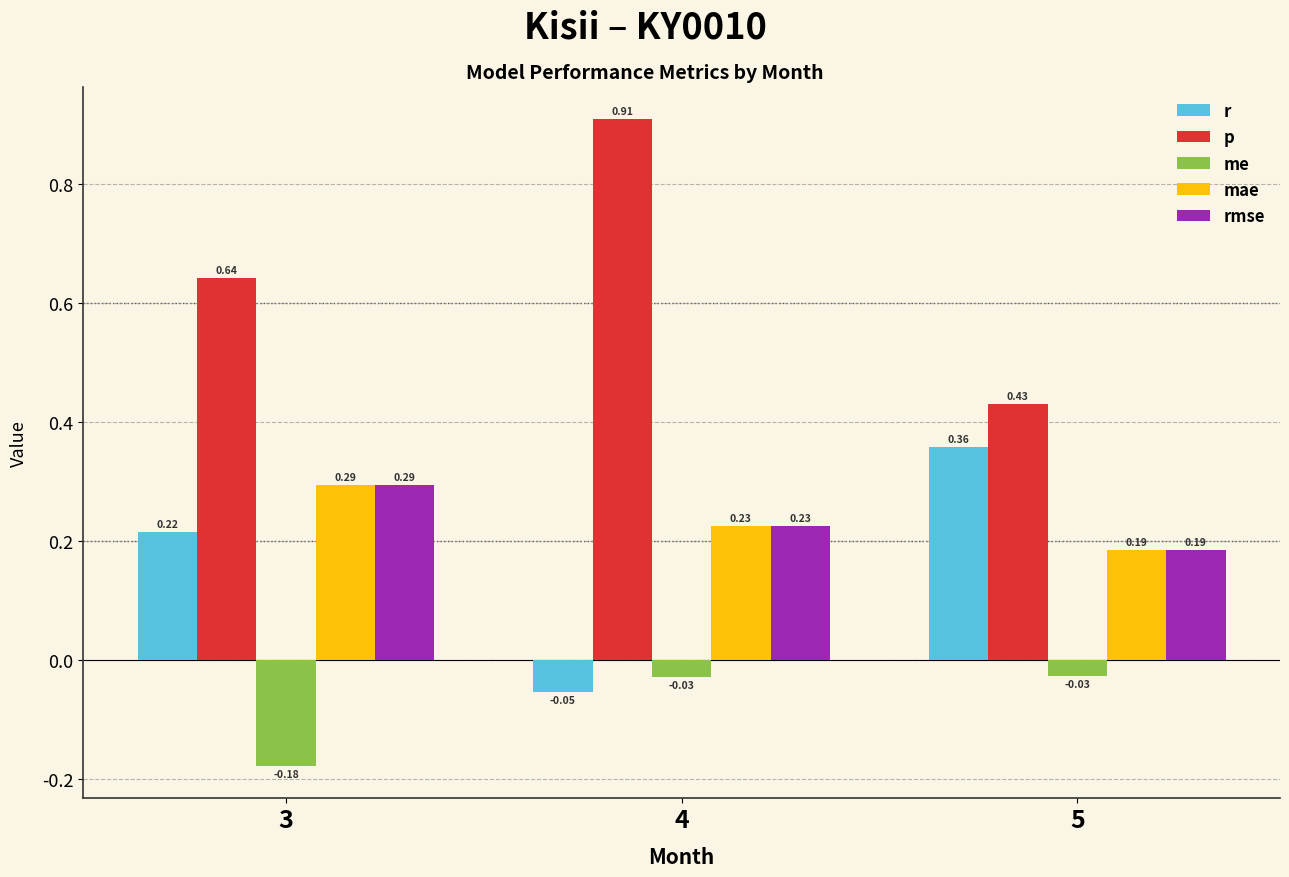

At which category does the chart reach its minimum across all series?

3